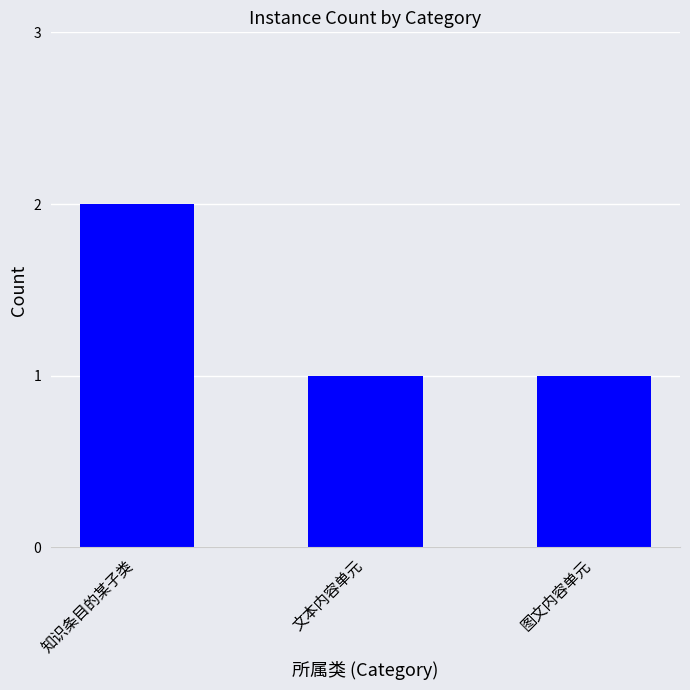

How many data points does each series have?

3